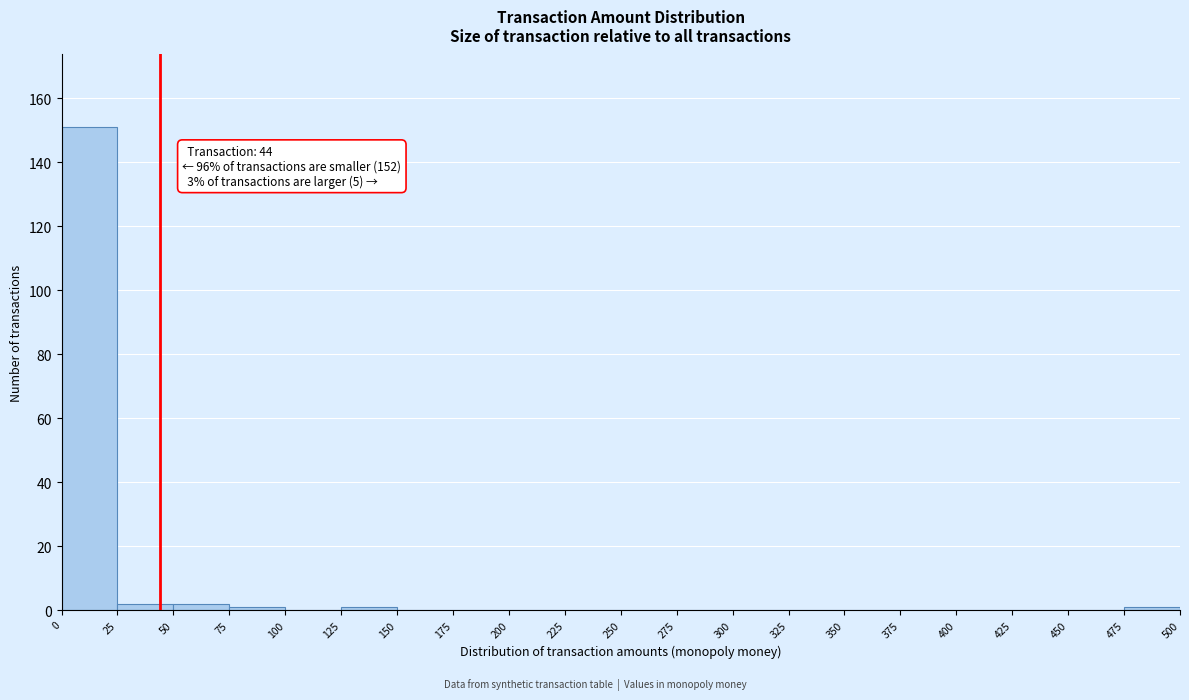

Over which range of the x-axis is the bar tallest?

0 to 25